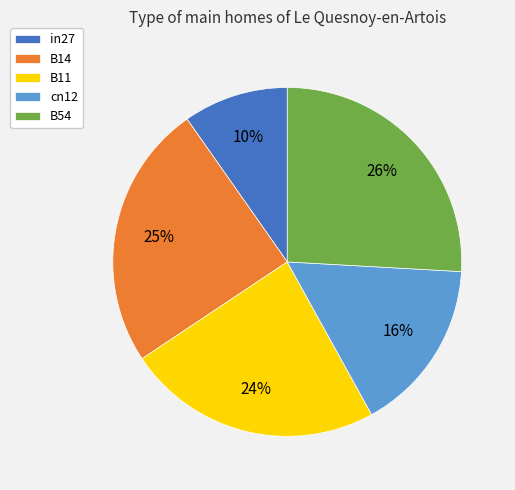

Is B14 the majority of the pie?

No